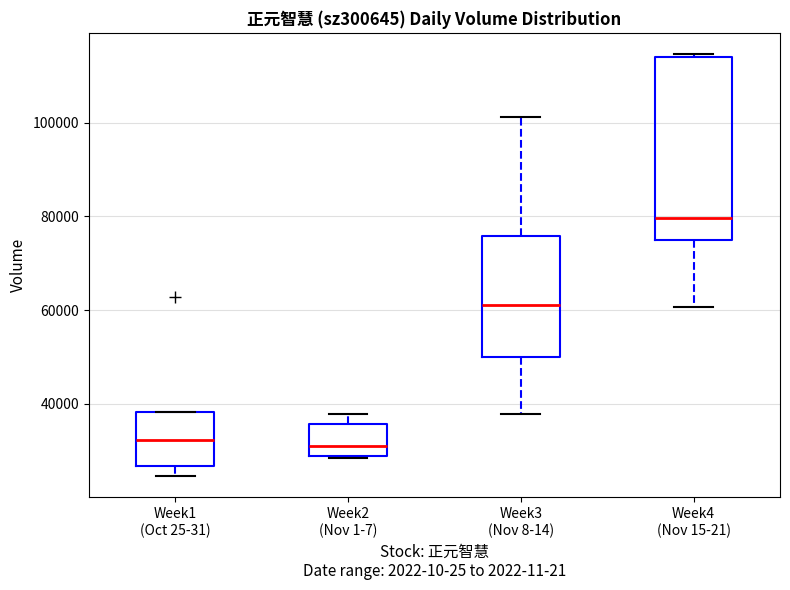

Reading left to right, transcribe this box plot: for each box, give where its median line is, the range the box spans, and where its two whiskers end, as read against the y-axis. The values are not printed on the chart, so give them approximately, as read against the axis.

Week1 (Oct 25-31): median 32000, box 26000 to 38000, whiskers 24000 to 38000
Week2 (Nov 1-7): median 32000, box 28000 to 36000, whiskers 28000 to 38000
Week3 (Nov 8-14): median 62000, box 50000 to 76000, whiskers 38000 to 102000
Week4 (Nov 15-21): median 80000, box 74000 to 114000, whiskers 60000 to 114000 (just above the box's upper edge)